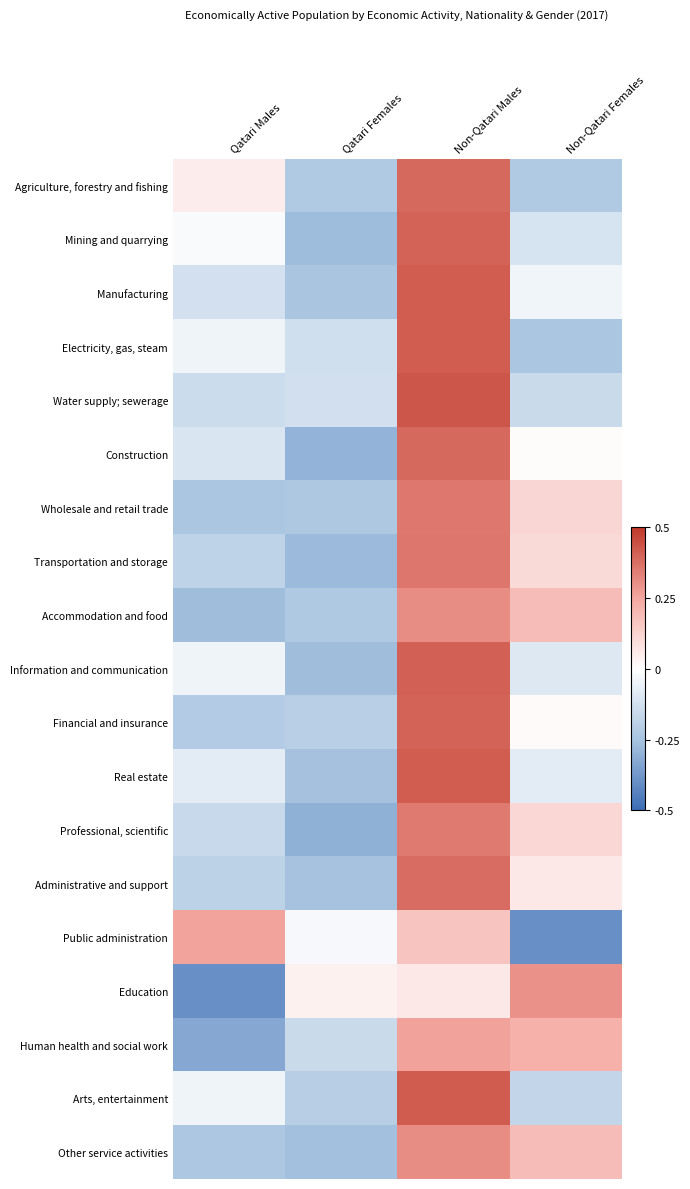

Reading left to right, what are all the values shown in this chart?

Agriculture, forestry and fishing: Qatari Males=0.0	Qatari Females=-0.2	Non-Qatari Males=0.4	Non-Qatari Females=-0.2
Mining and quarrying: Qatari Males=-0.0	Qatari Females=-0.3	Non-Qatari Males=0.4	Non-Qatari Females=-0.1
Manufacturing: Qatari Males=-0.1	Qatari Females=-0.2	Non-Qatari Males=0.4	Non-Qatari Females=-0.0
Electricity, gas, steam: Qatari Males=-0.0	Qatari Females=-0.1	Non-Qatari Males=0.4	Non-Qatari Females=-0.2
Water supply; sewerage: Qatari Males=-0.1	Qatari Females=-0.1	Non-Qatari Males=0.4	Non-Qatari Females=-0.2
Construction: Qatari Males=-0.1	Qatari Females=-0.3	Non-Qatari Males=0.4	Non-Qatari Females=0.0
Wholesale and retail trade: Qatari Males=-0.2	Qatari Females=-0.2	Non-Qatari Males=0.4	Non-Qatari Females=0.1
Transportation and storage: Qatari Males=-0.2	Qatari Females=-0.3	Non-Qatari Males=0.4	Non-Qatari Females=0.1
Accommodation and food: Qatari Males=-0.3	Qatari Females=-0.2	Non-Qatari Males=0.3	Non-Qatari Females=0.2
Information and communication: Qatari Males=-0.0	Qatari Females=-0.3	Non-Qatari Males=0.4	Non-Qatari Females=-0.1
Financial and insurance: Qatari Males=-0.2	Qatari Females=-0.2	Non-Qatari Males=0.4	Non-Qatari Females=0.0
Real estate: Qatari Males=-0.1	Qatari Females=-0.3	Non-Qatari Males=0.4	Non-Qatari Females=-0.1
Professional, scientific: Qatari Males=-0.2	Qatari Females=-0.3	Non-Qatari Males=0.3	Non-Qatari Females=0.1
Administrative and support: Qatari Males=-0.2	Qatari Females=-0.3	Non-Qatari Males=0.4	Non-Qatari Females=0.1
Public administration: Qatari Males=0.3	Qatari Females=-0.0	Non-Qatari Males=0.2	Non-Qatari Females=-0.4
Education: Qatari Males=-0.4	Qatari Females=0.0	Non-Qatari Males=0.1	Non-Qatari Females=0.3
Human health and social work: Qatari Males=-0.3	Qatari Females=-0.2	Non-Qatari Males=0.3	Non-Qatari Females=0.2
Arts, entertainment: Qatari Males=-0.0	Qatari Females=-0.2	Non-Qatari Males=0.4	Non-Qatari Females=-0.2
Other service activities: Qatari Males=-0.2	Qatari Females=-0.3	Non-Qatari Males=0.3	Non-Qatari Females=0.2